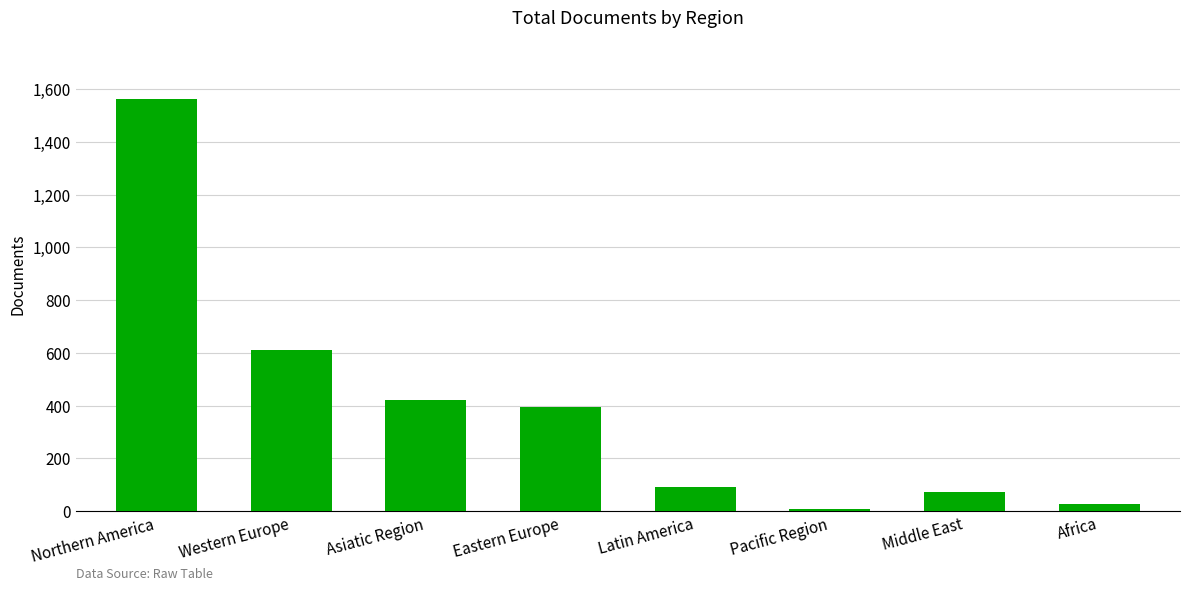

Which category has the highest value across all series?

Northern America